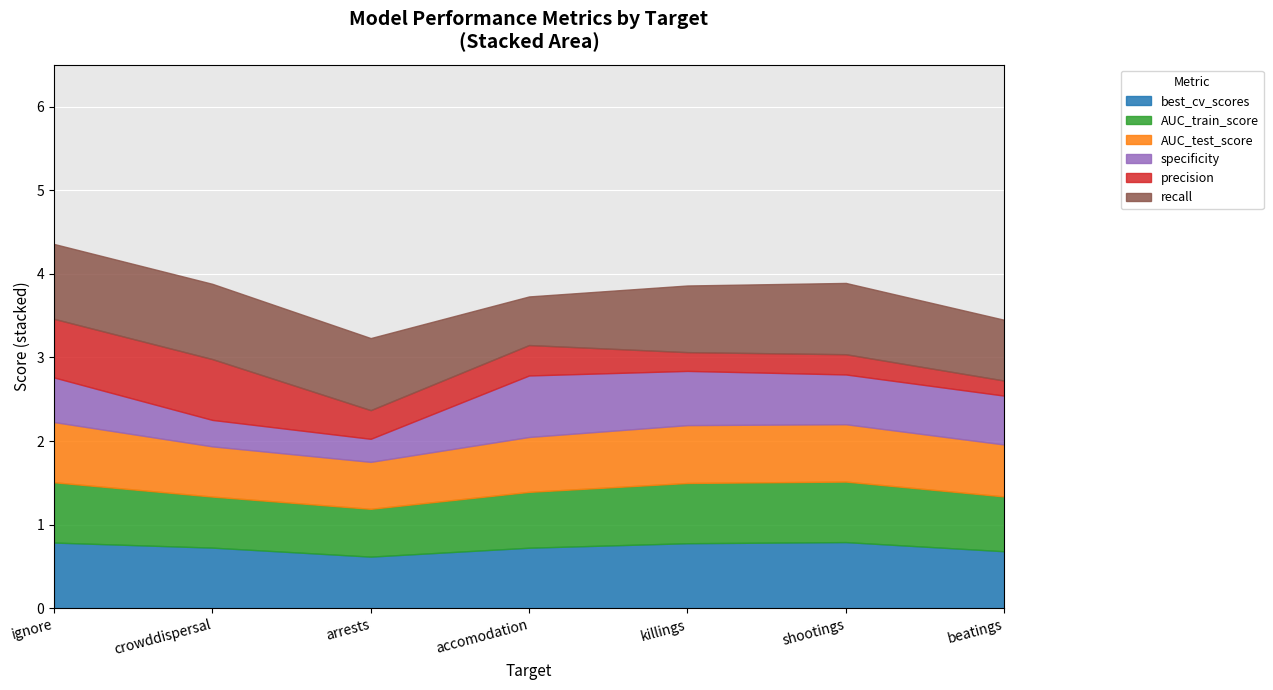

Reading right to left, extract all data points from this chart.

best_cv_scores: 0.7	0.8	0.8	0.7	0.6	0.7	0.8
AUC_train_score: 0.7	0.7	0.7	0.7	0.6	0.6	0.7
AUC_test_score: 0.6	0.7	0.7	0.7	0.6	0.6	0.7
specificity: 0.6	0.6	0.6	0.7	0.3	0.3	0.5
precision: 0.2	0.2	0.2	0.4	0.3	0.7	0.7
recall: 0.7	0.9	0.8	0.6	0.9	0.9	0.9